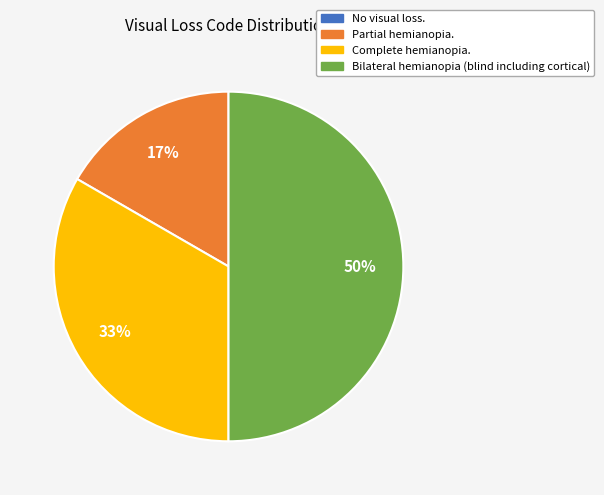

To the nearest percent, what is the difference between the largest and smallest slice percentages?

50%